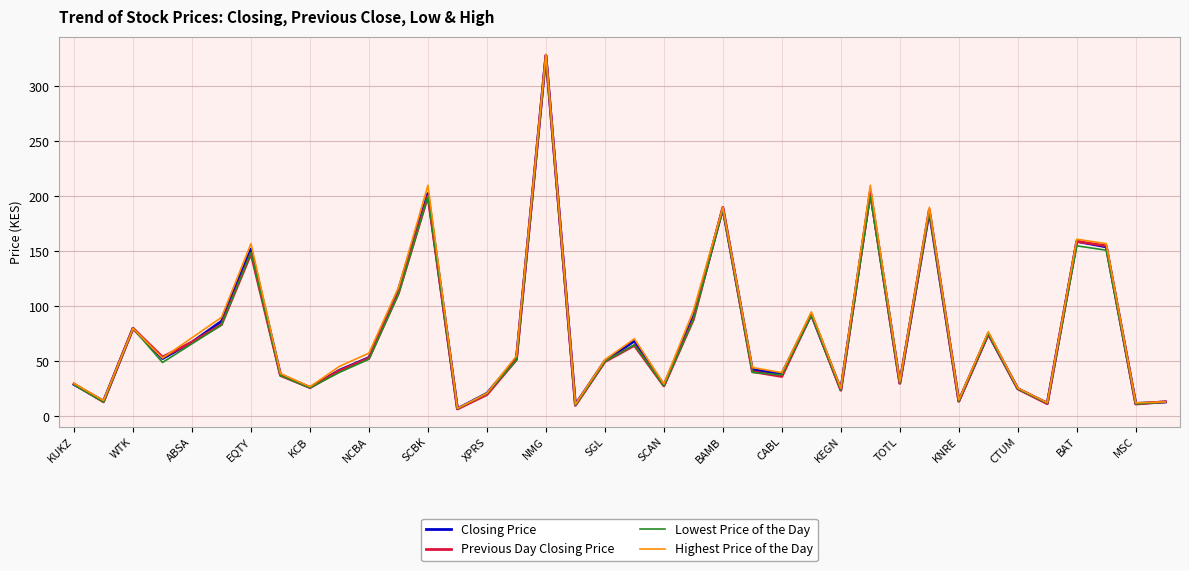

What are all the series names shown in the legend?

Closing Price, Previous Day Closing Price, Lowest Price of the Day, Highest Price of the Day